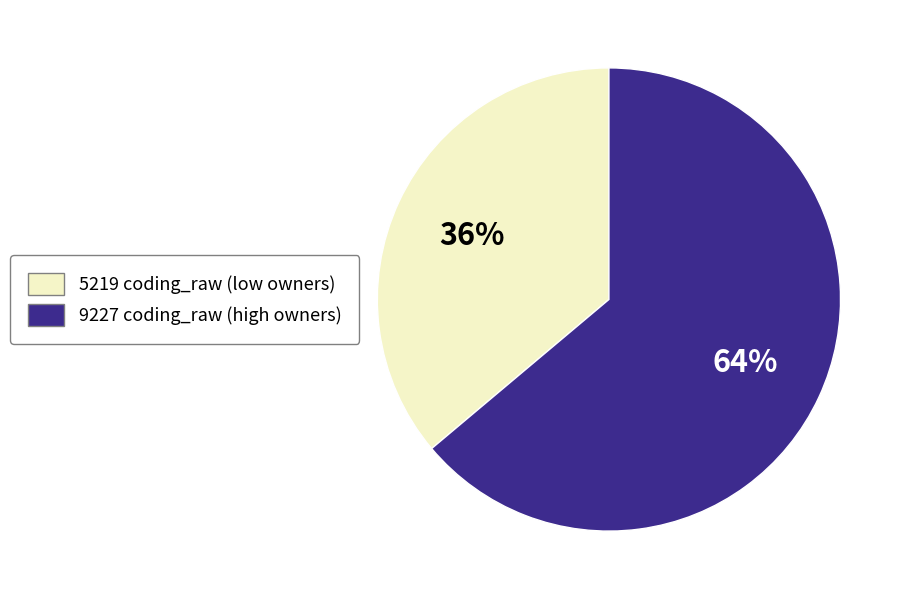

How many slices are in this pie chart?

2